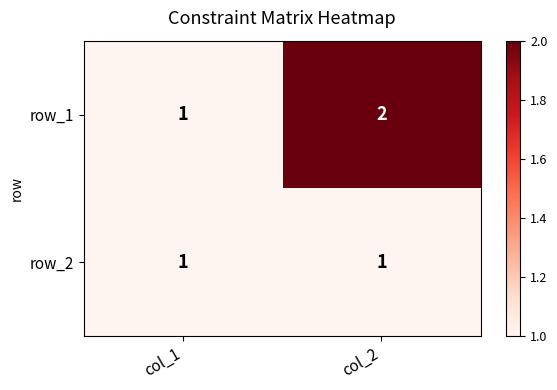

What is the total value across all series at col_2?

3